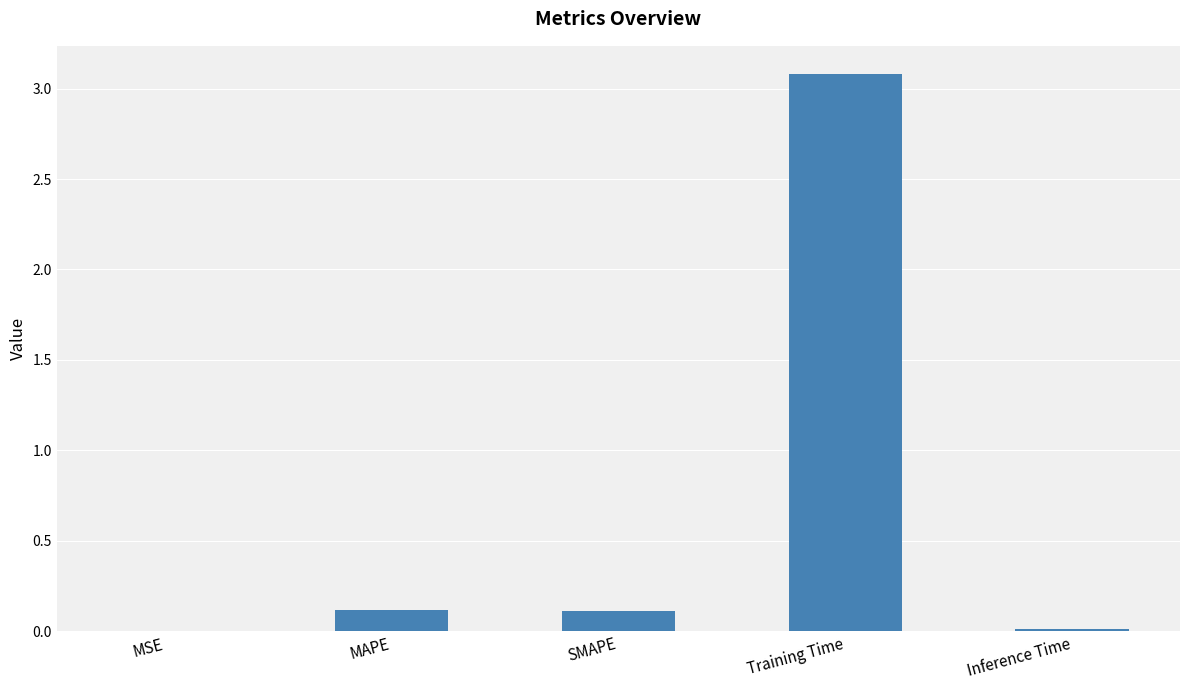

True or false: the data shows 0.0 at MAPE.

False